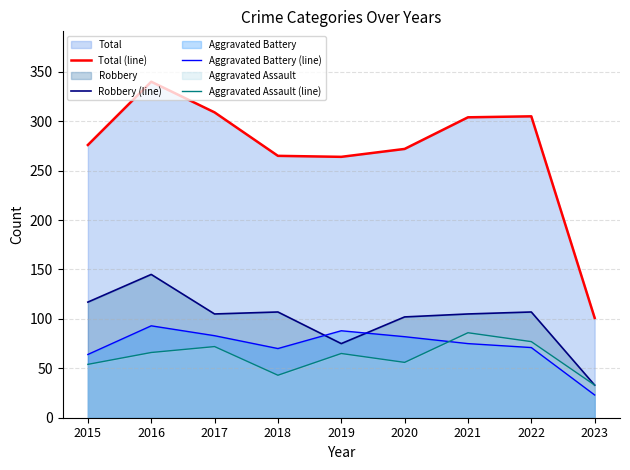

The Robbery (line) series shows 117 at 2015. True or false?

True